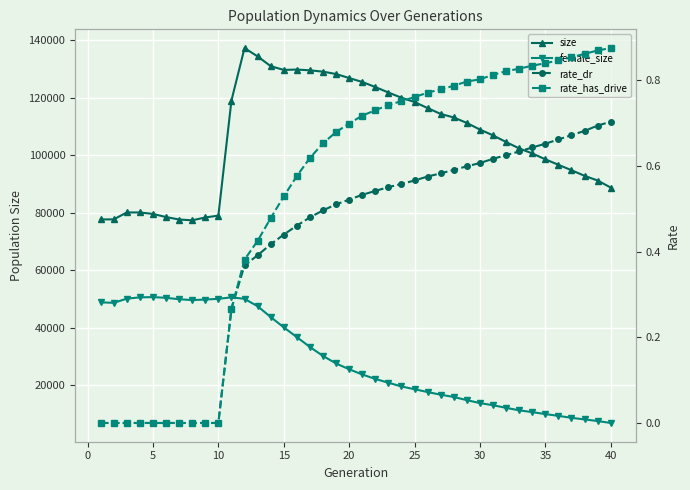

What is the average value of the female_size series?

29162.7